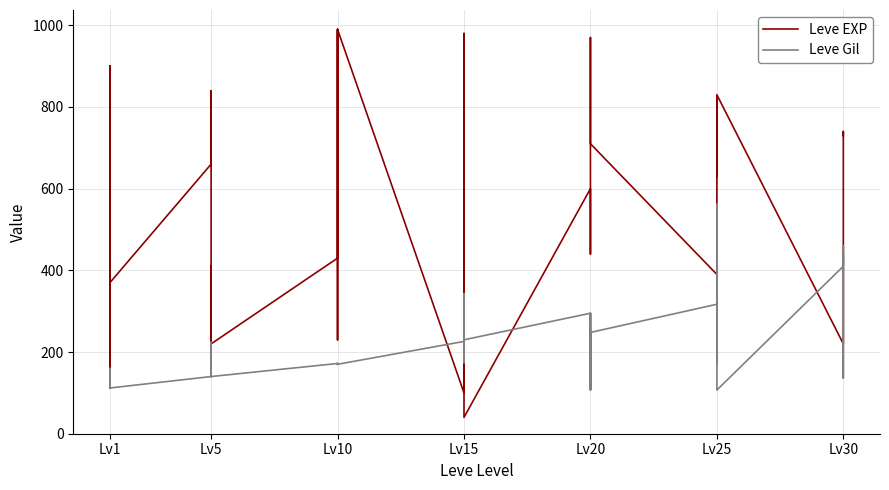

Rank the series by their average value, from highest to lowest.

Leve EXP, Leve Gil